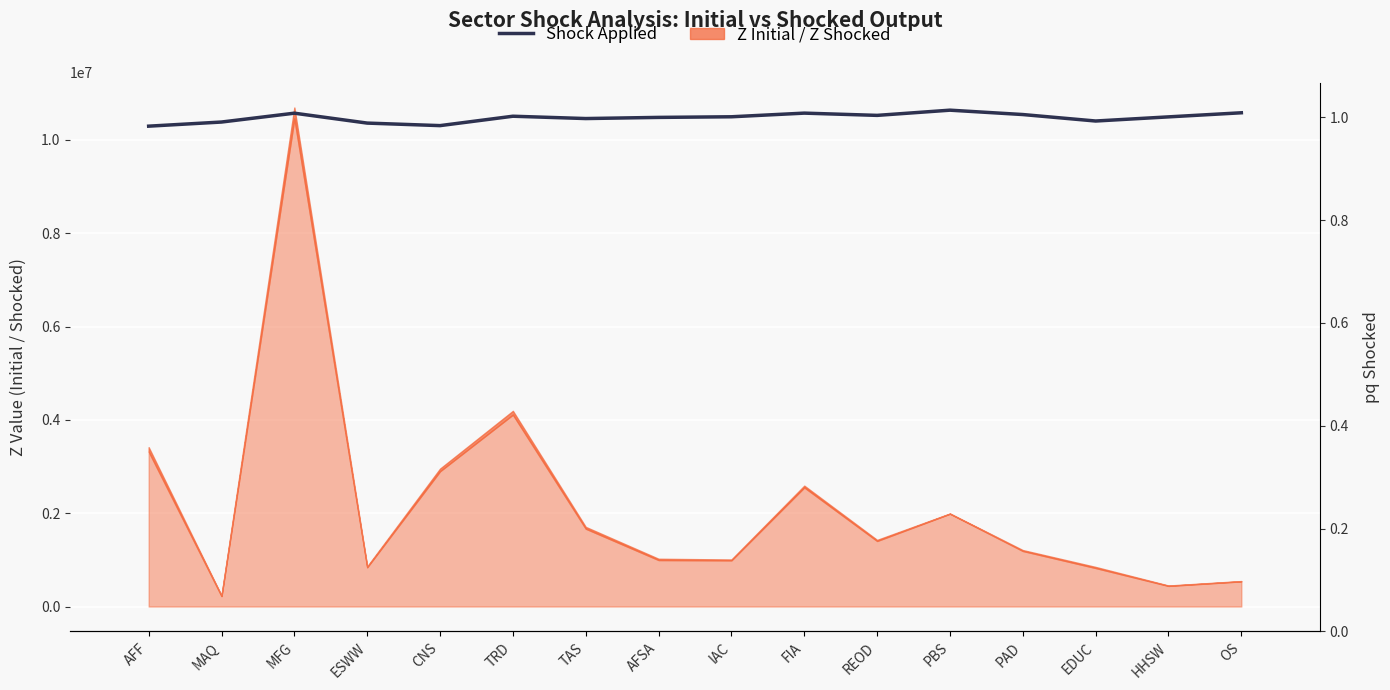

Where does the pq Shocked series first go above 1?

AFF